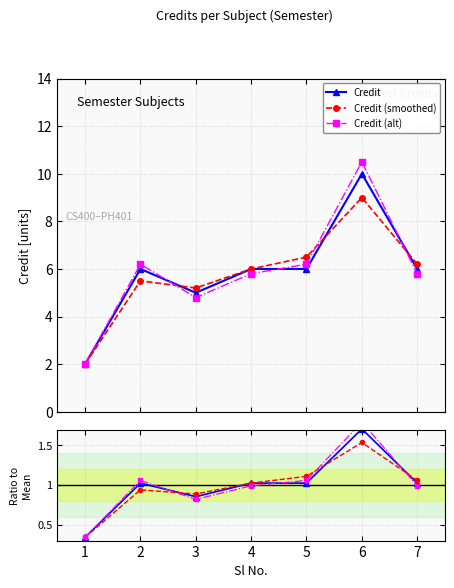

At which label does Credit first exceed 1?

2